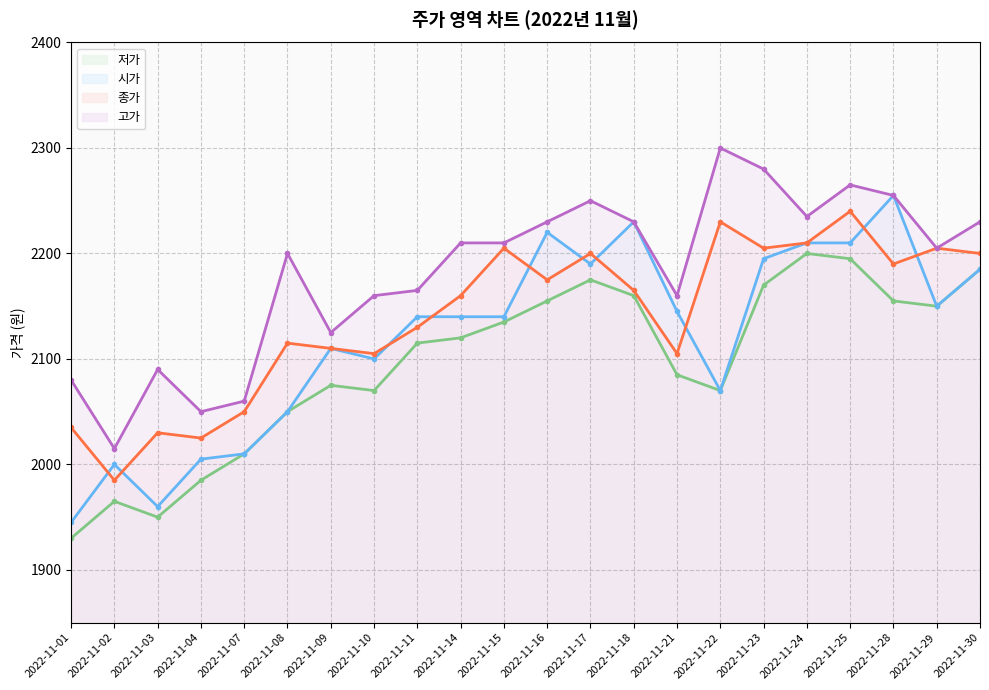

What are all the series names shown in the legend?

시가, 저가, 고가, 종가